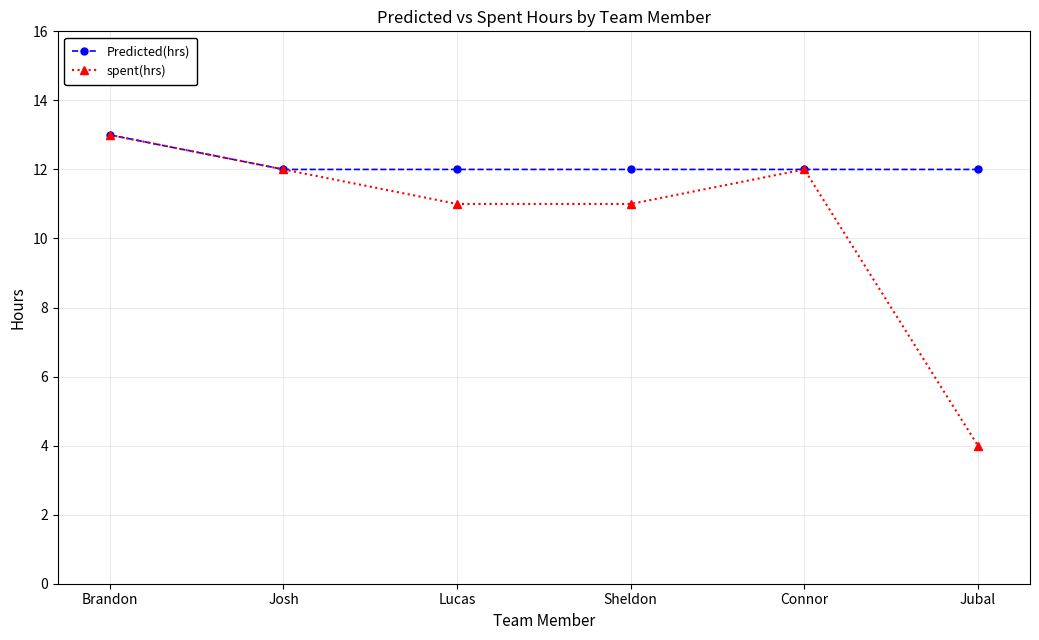

Is it true that spent(hrs) equals 12 at Connor?

True